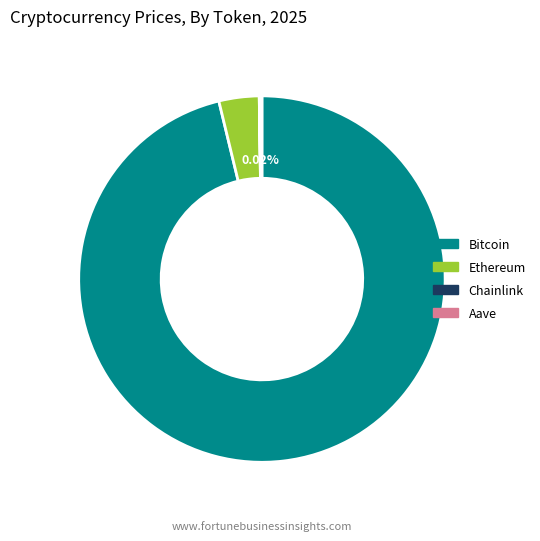

Combined, do Ethereum and Bitcoin account for over 50%?

Yes